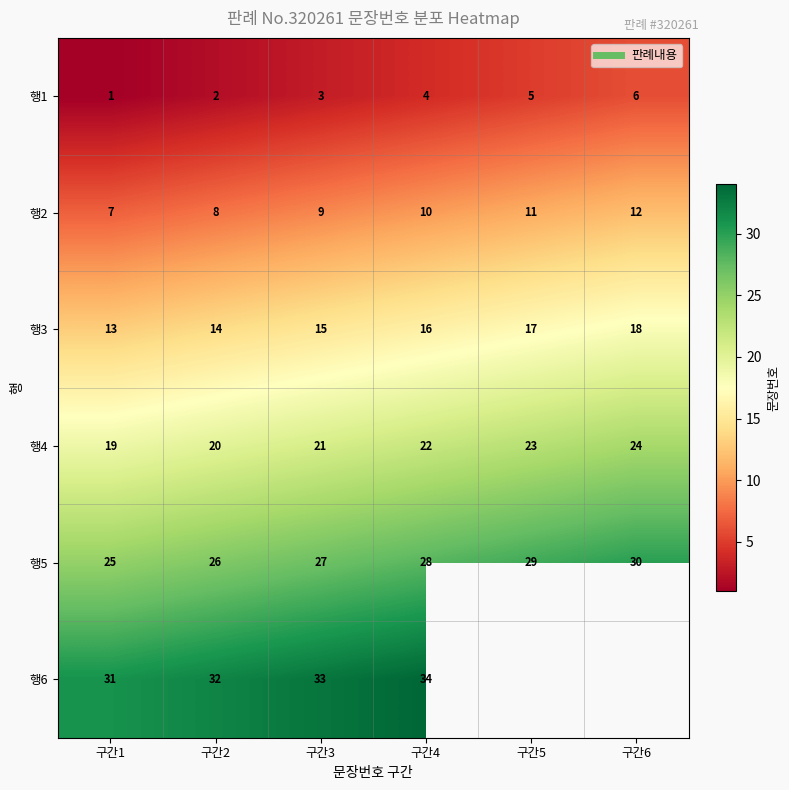

Is the value of 행1 at 구간6 greater than the value of 행6 at 구간2?

No